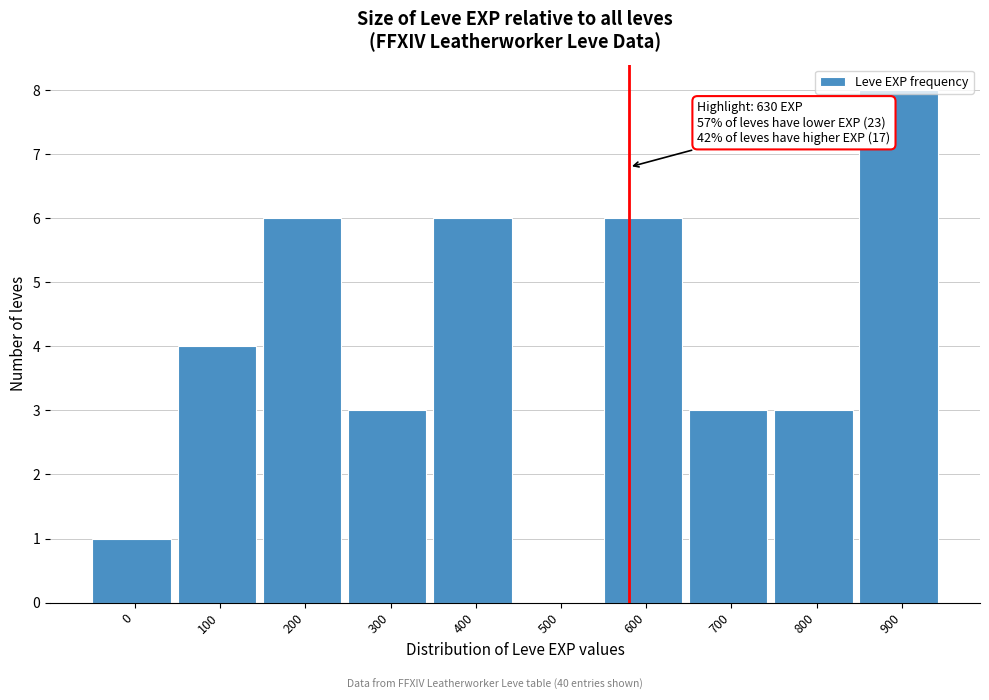

Is it true that the value at 600 is 6?

True